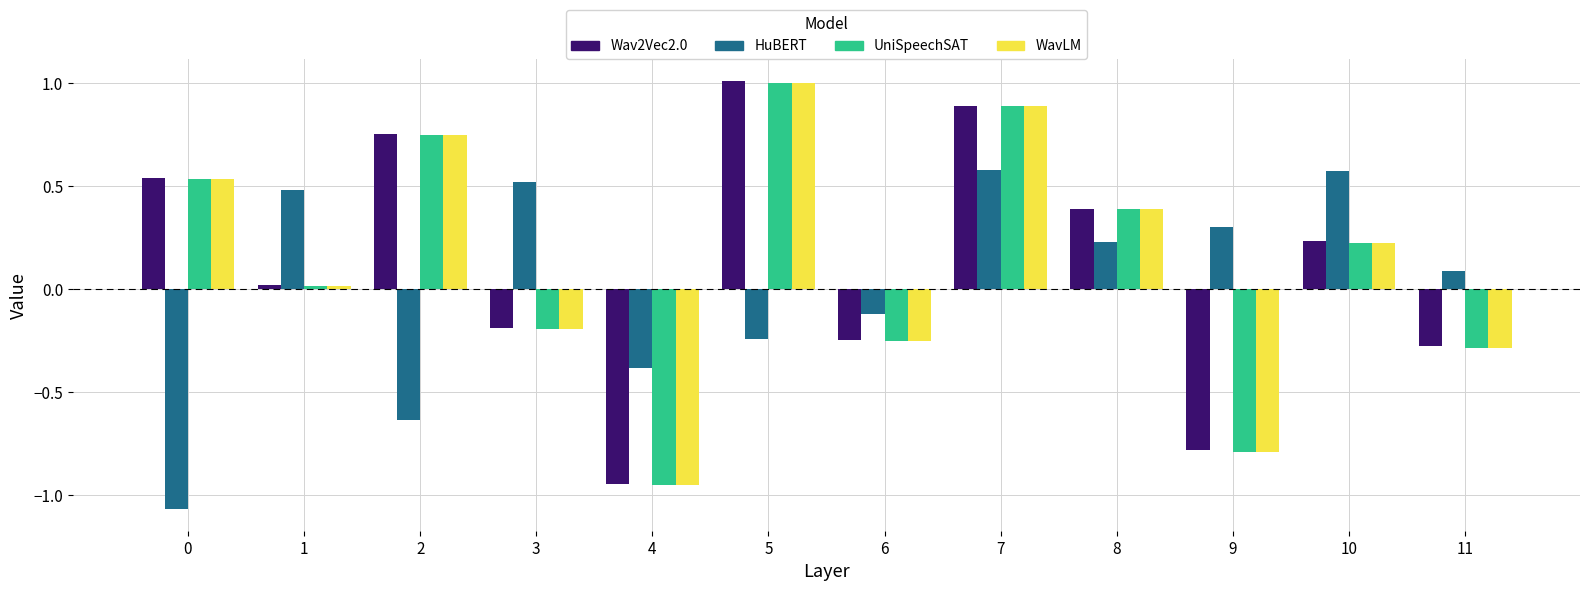

What are all the series names shown in the legend?

Wav2Vec2.0, HuBERT, UniSpeechSAT, WavLM